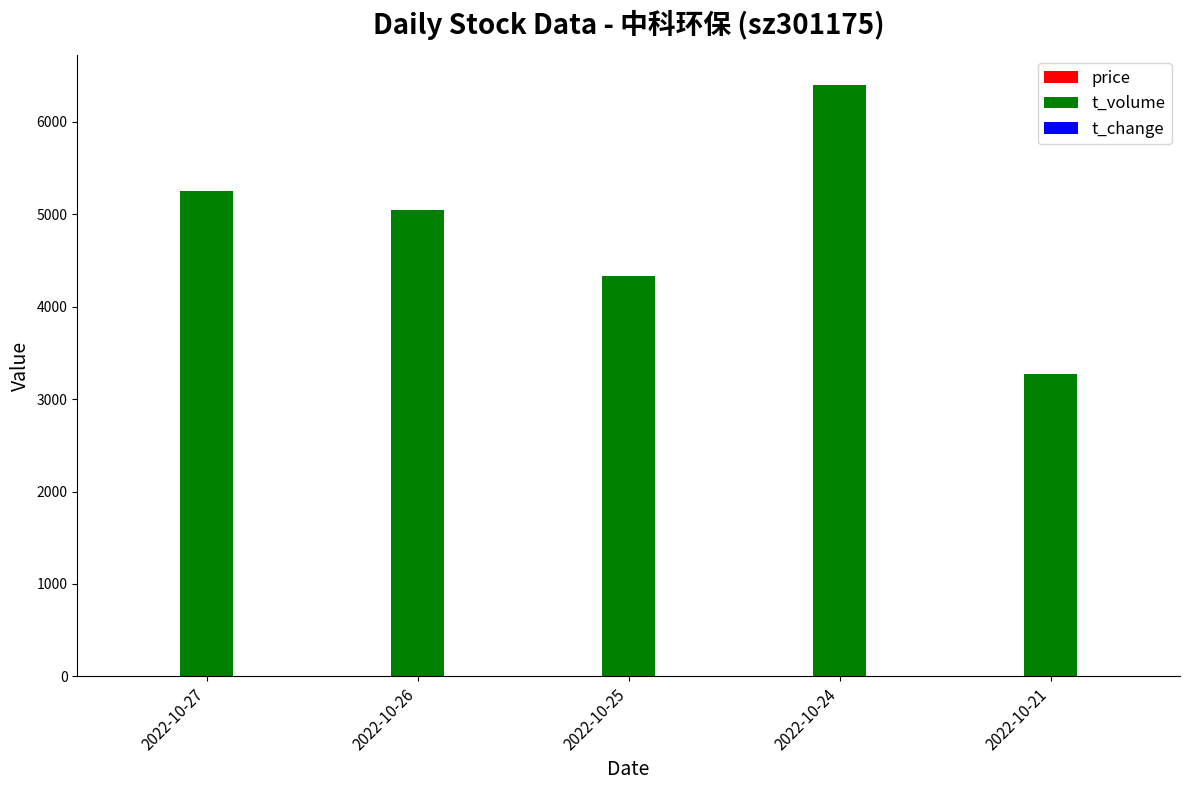

Which label corresponds to the largest value in the chart?

2022-10-24